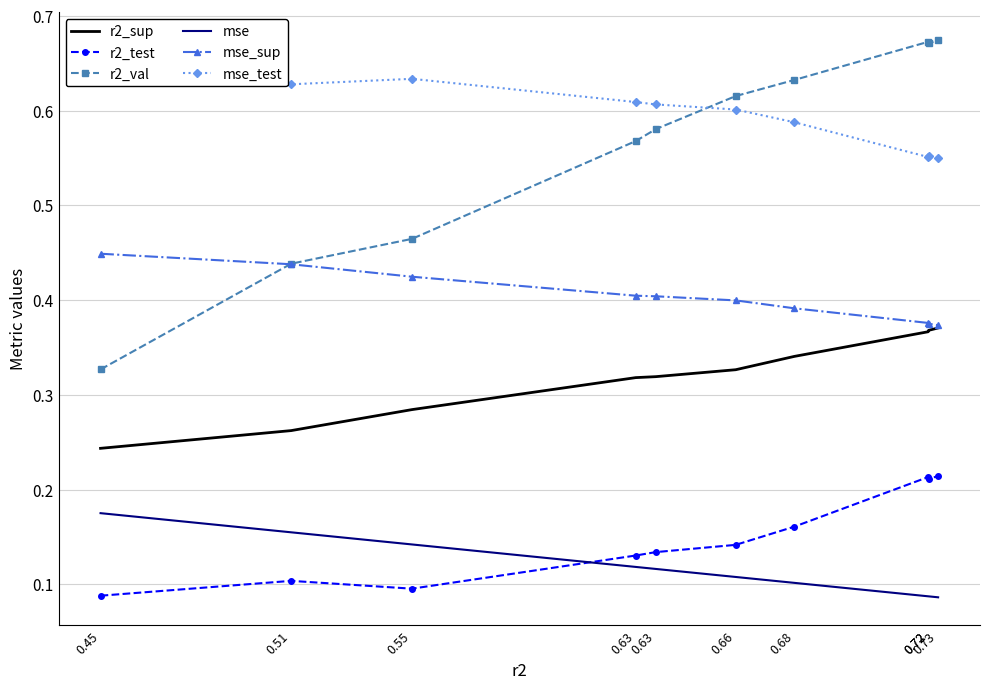

True or false: mse has a value of 0.1 at 0.73.

True